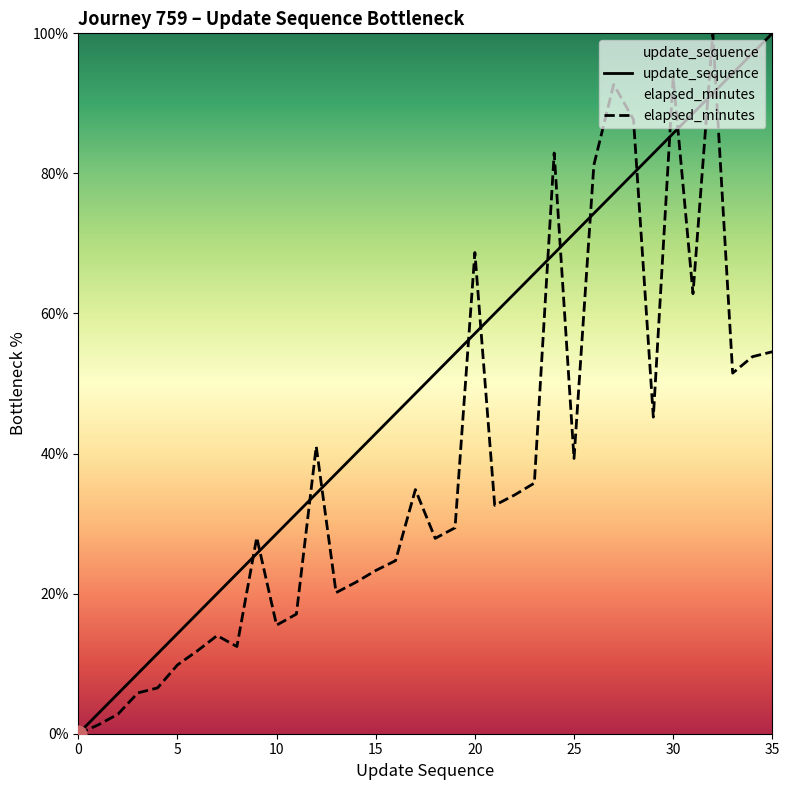

True or false: update_sequence has more than 1 points higher than both neighbors.

False